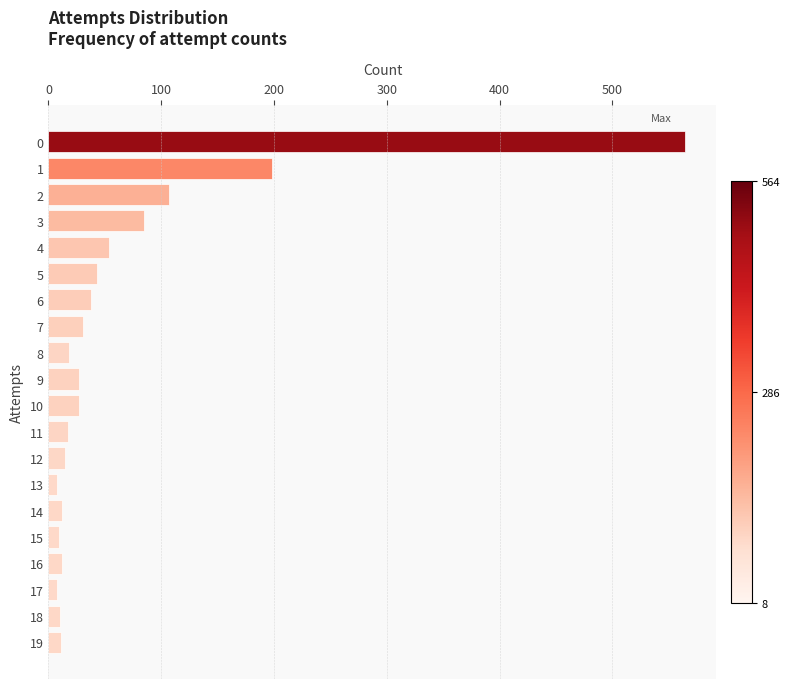

What is the maximum value shown in the chart?

564